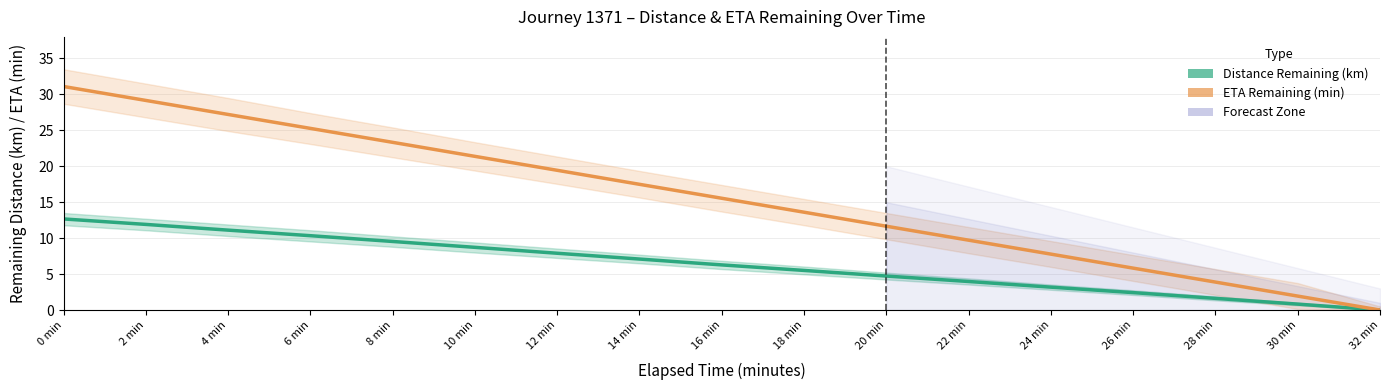

What is the difference between the ETA Remaining (min) values at 2 min and 4 min?

1.9